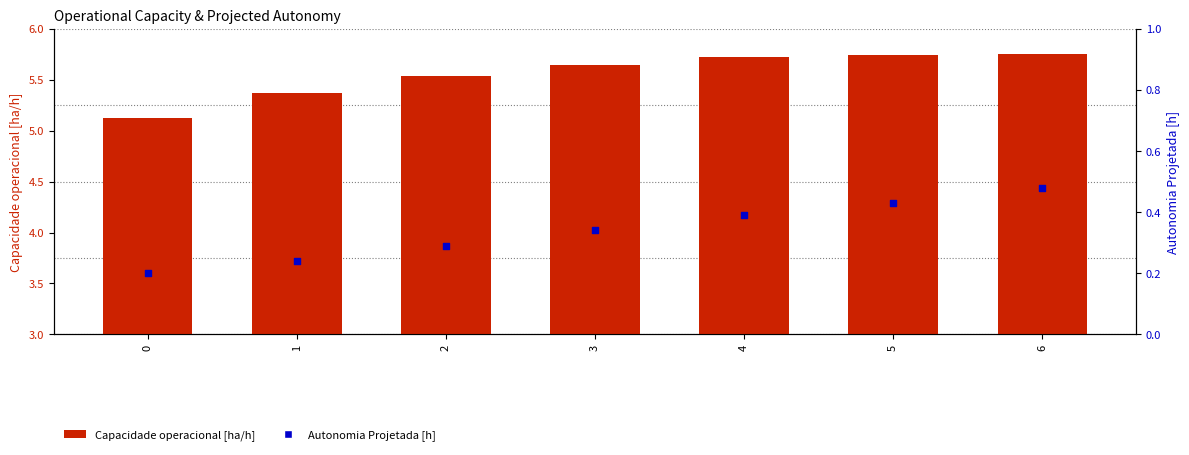

At which category is the sum across all series the highest?

6